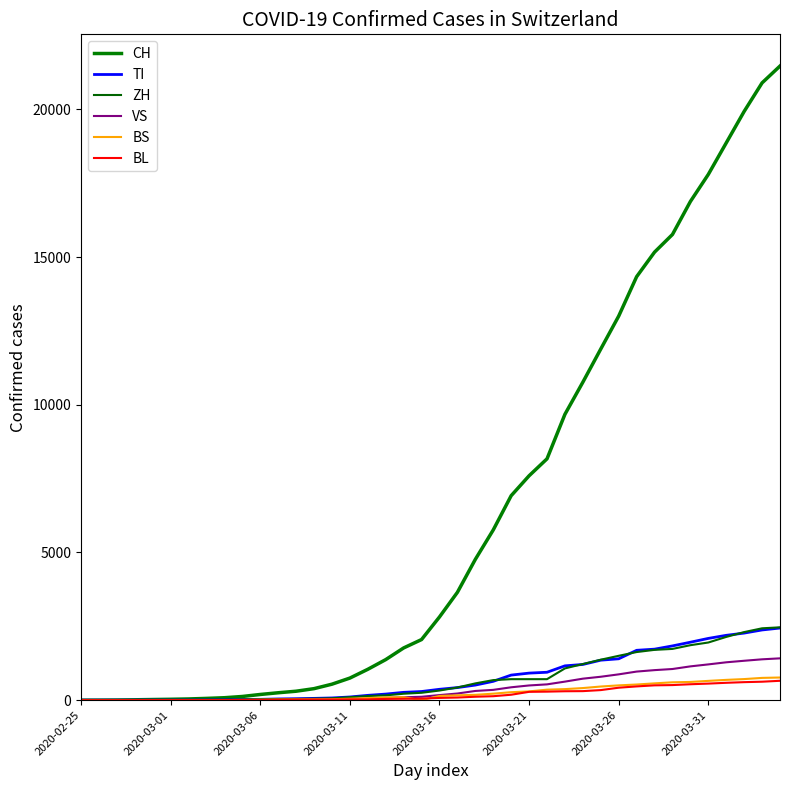

True or false: BL has more than 0 interior local peaks.

False